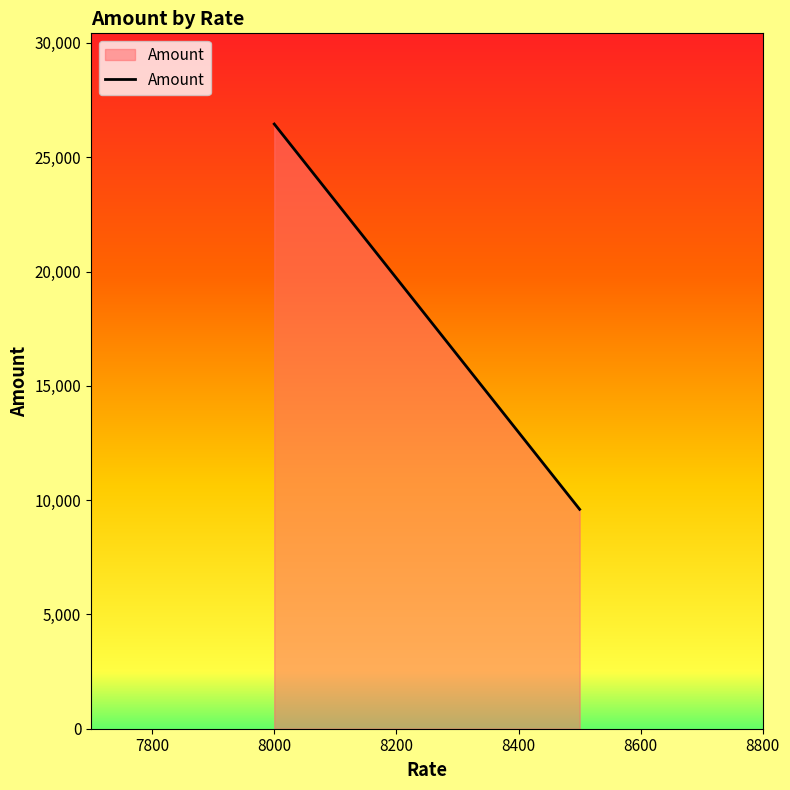

What is the maximum value shown in the chart?

26451.0